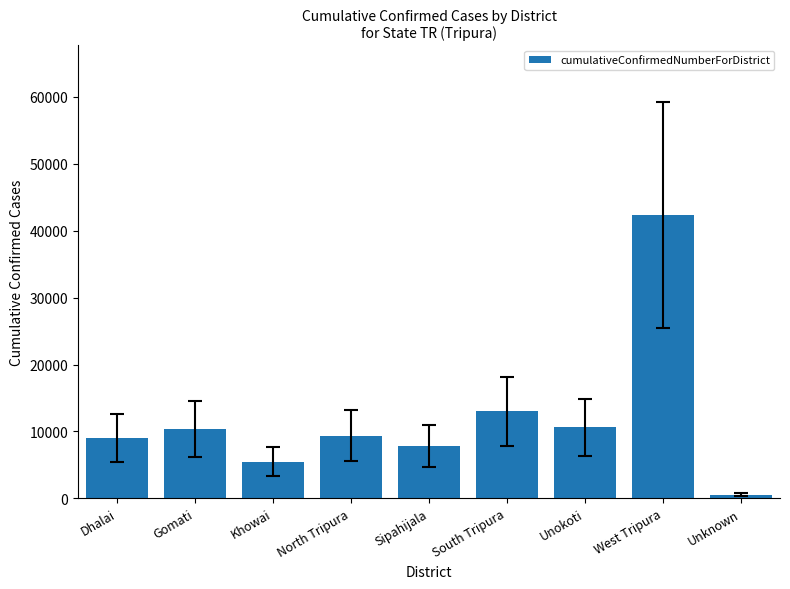

Where is the data nearest to the value 21433?

South Tripura